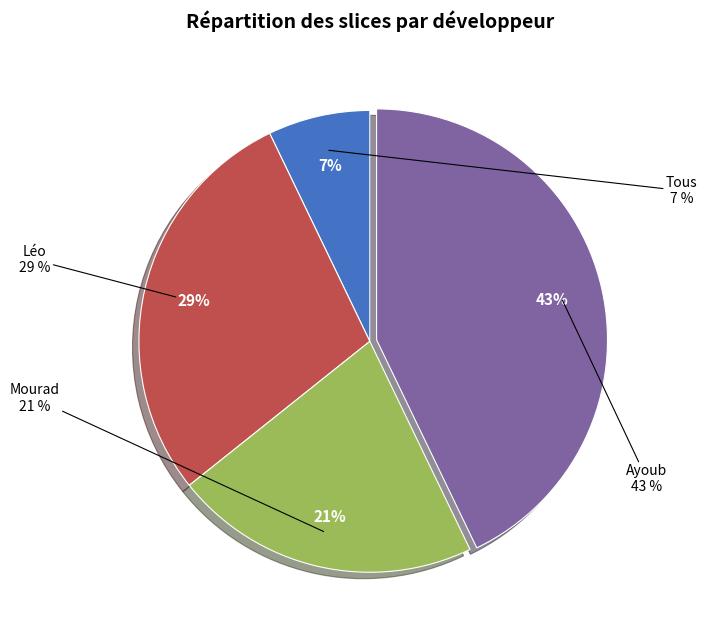

To the nearest percent, what is the difference between the largest and smallest slice percentages?

36%